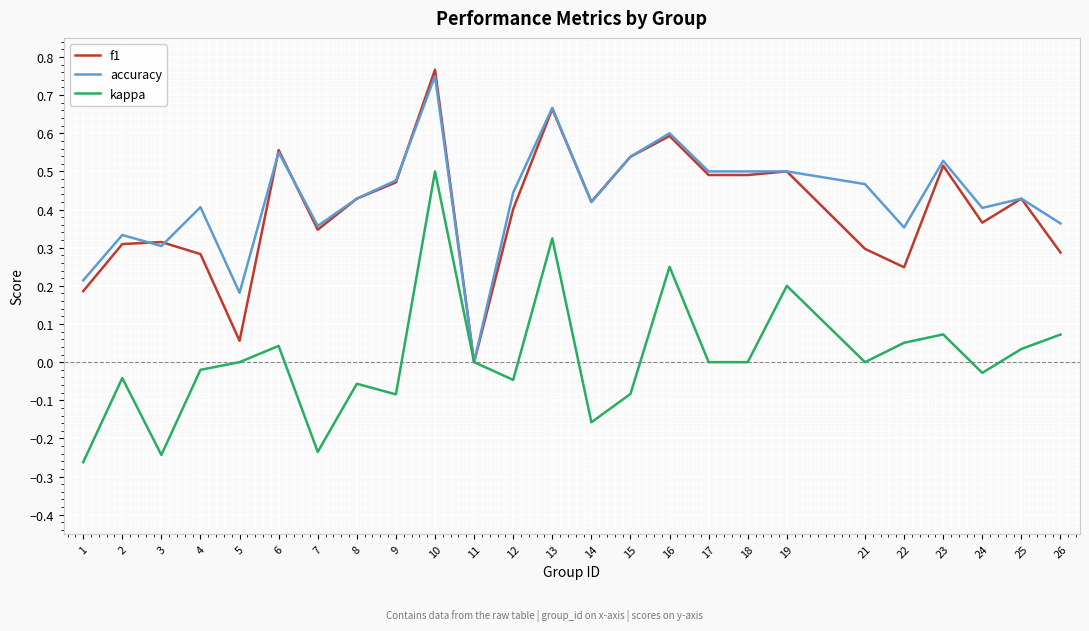

What is the total value across all series at 19?

1.2